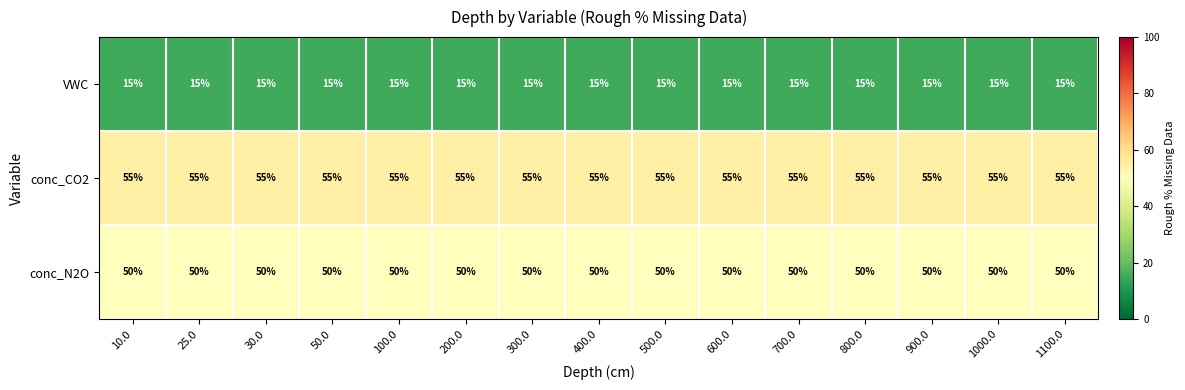

Is it true that VWC equals 15 at 1100.0?

True